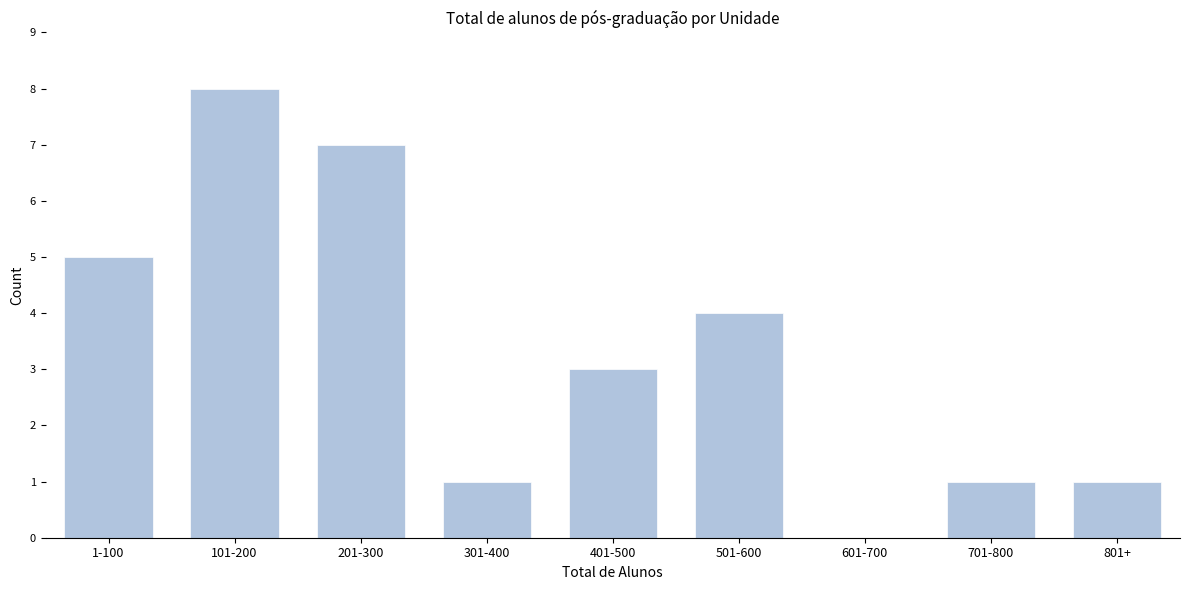

Reading right to left, what are all the values shown in this chart?

801+=1	701-800=1	601-700=0	501-600=4	401-500=3	301-400=1	201-300=7	101-200=8	1-100=5